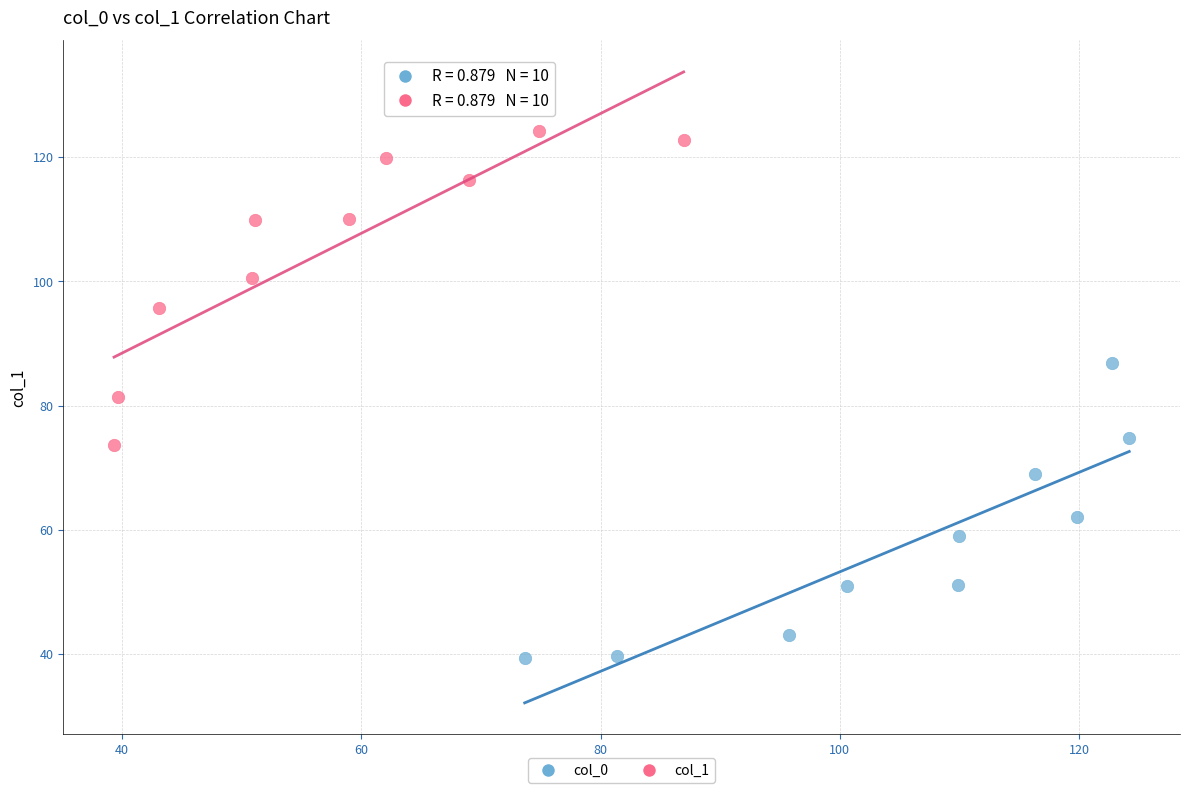

Which series contains the highest Y value?

col_1